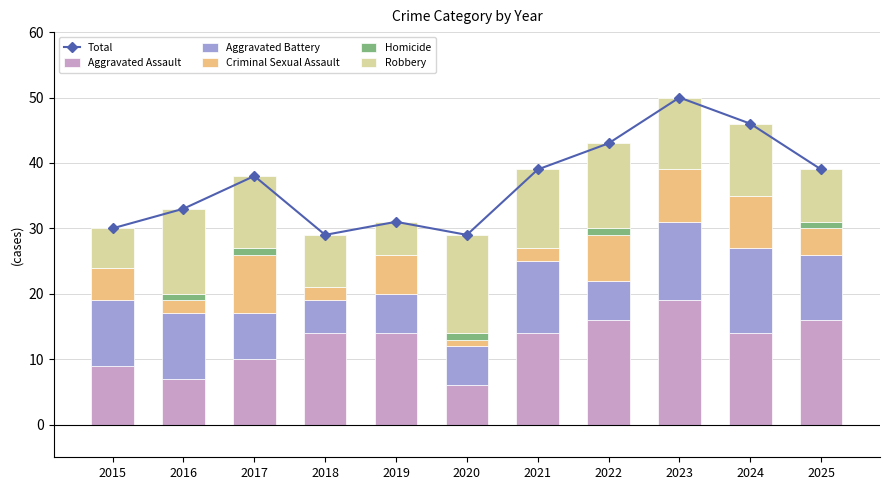

Which category has the lowest value in the Robbery series?

2019